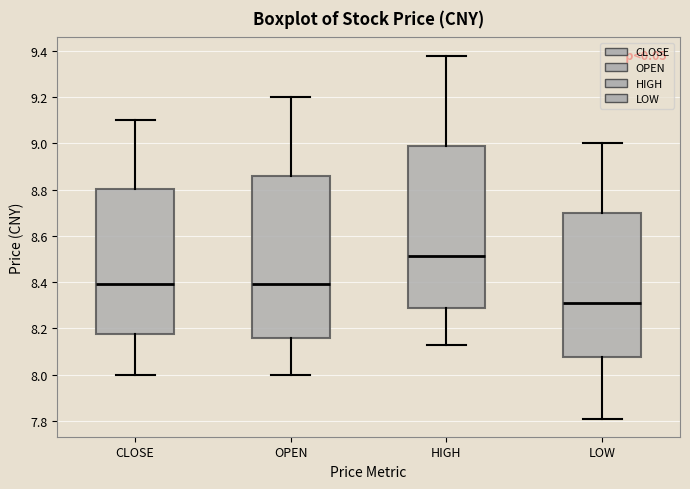

Reading left to right, read every box against the y-axis: the position of its median line, the range the box covers, and the ends of its whiskers. The values are not printed on the chart, so give them approximately, as read against the axis.

CLOSE: median 8.40, box 8.18 to 8.80, whiskers 8.00 to 9.10
OPEN: median 8.40, box 8.16 to 8.86, whiskers 8.00 to 9.20
HIGH: median 8.52, box 8.28 to 9.00, whiskers 8.14 to 9.38
LOW: median 8.32, box 8.08 to 8.70, whiskers 7.82 to 9.00